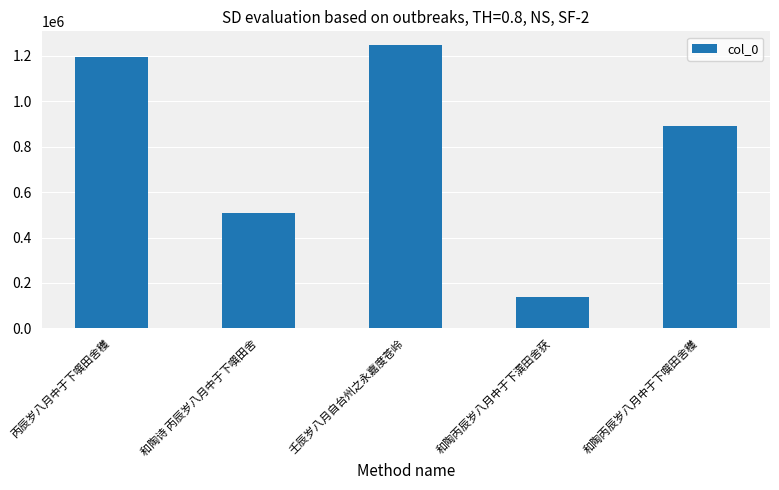

How many distinct data groups are displayed?

1